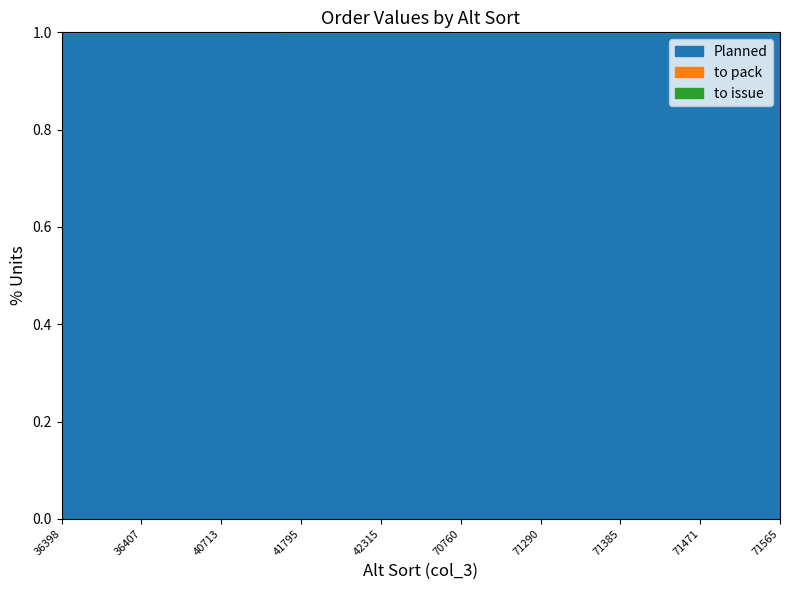

Which label corresponds to the smallest value in the chart?

36398